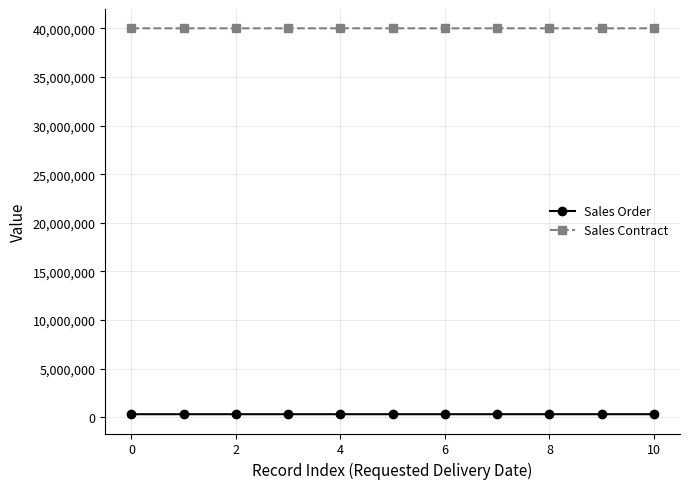

What is the sum of all Sales Order values?

3387403